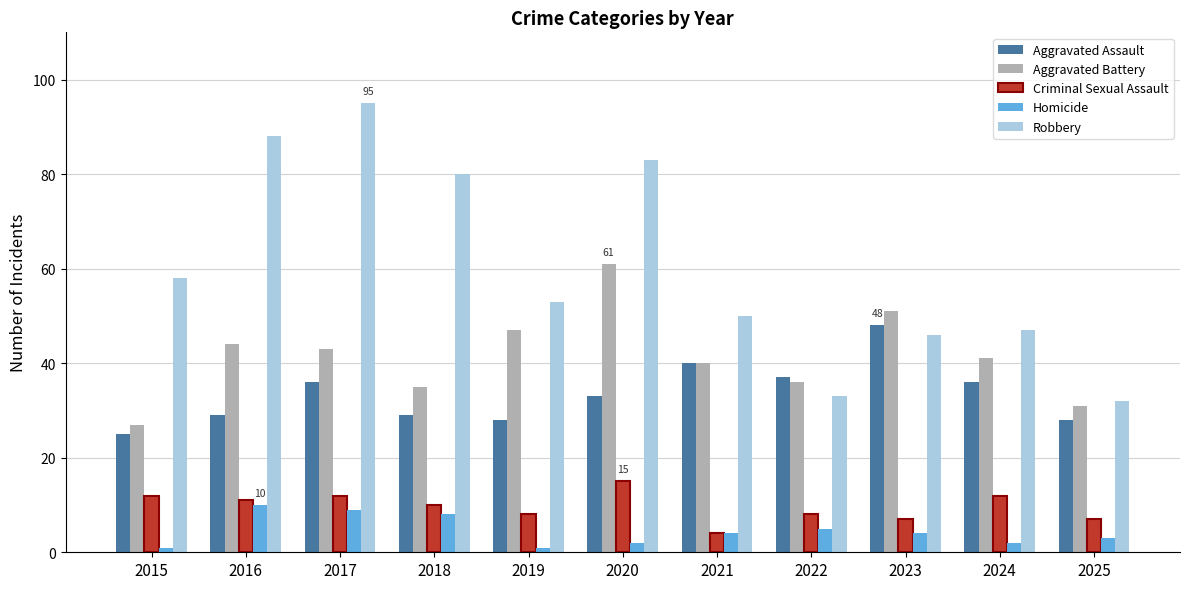

True or false: Homicide has a value of 3 at 2025.

True